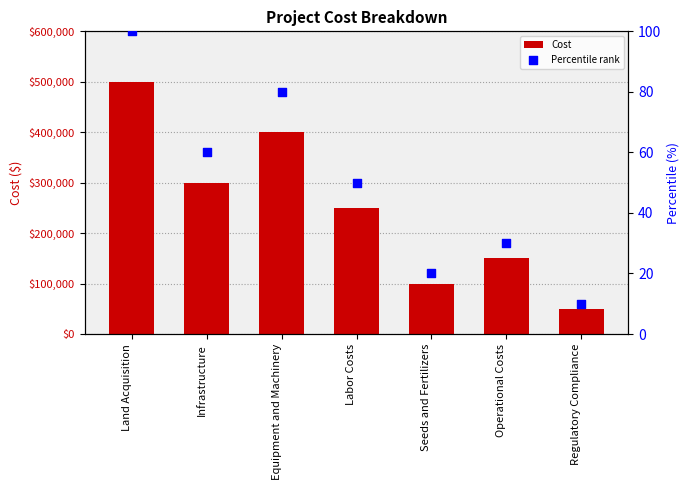

Which series contains the lowest Y value?

Percentile rank